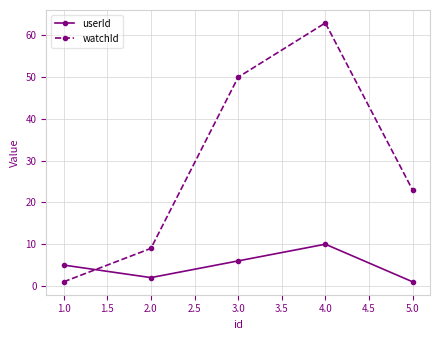

How many data points does each series have?

5